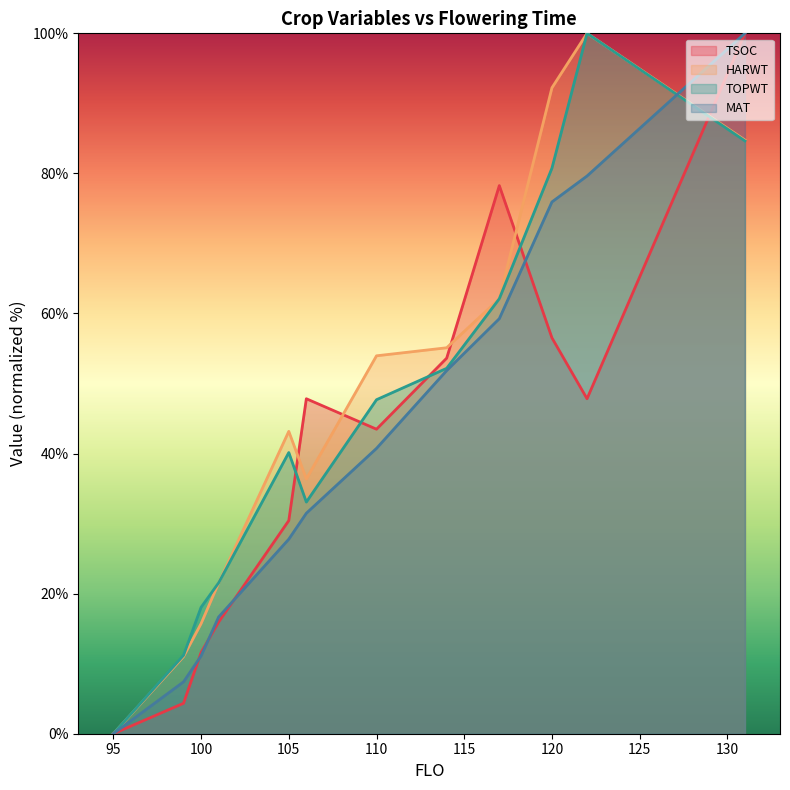

Which series has the widest spread of values?

TSOC